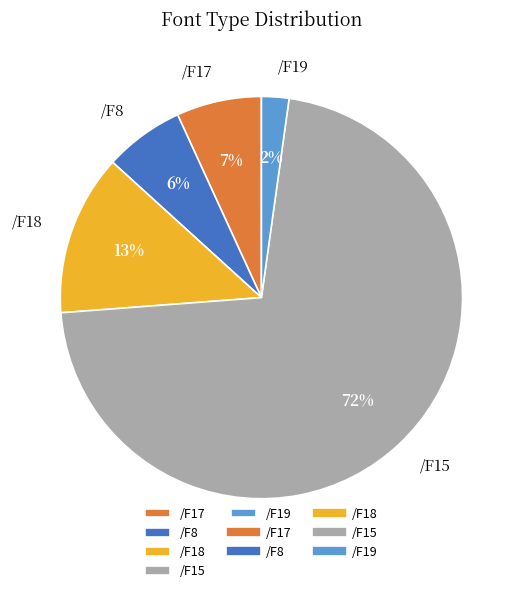

How many slices are in this pie chart?

5